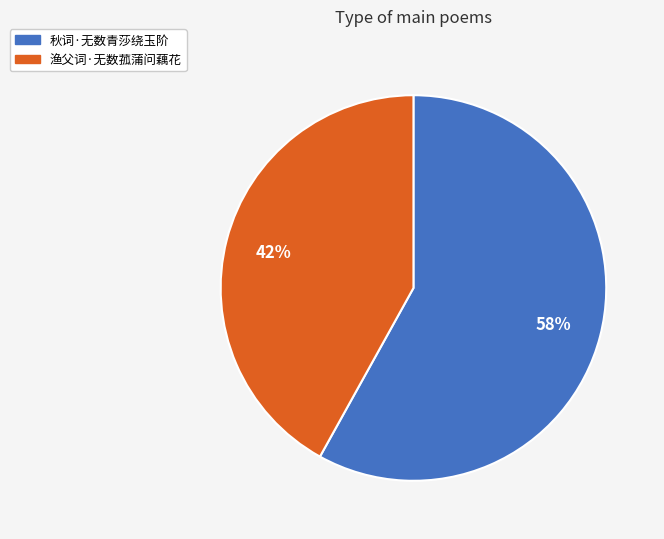

Approximately how many times larger is the value at 渔父词·无数菰蒲问藕花 compared to 秋词·无数青莎绕玉阶?

0.7